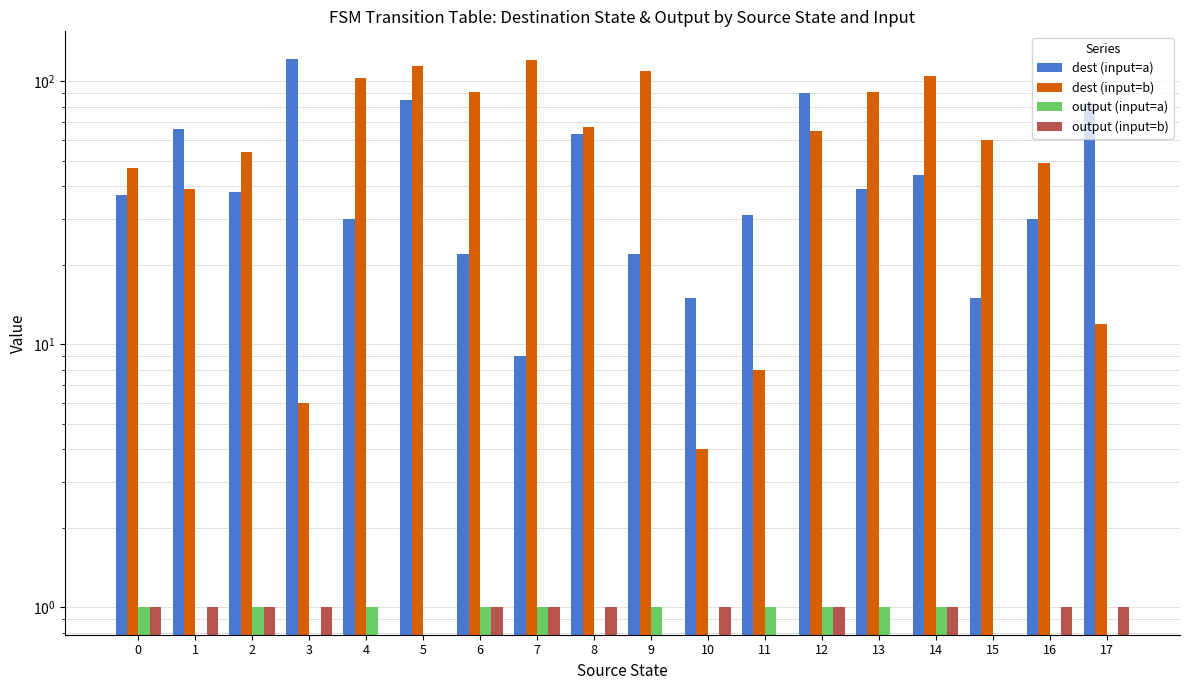

What are all the series names shown in the legend?

dest (input=a), dest (input=b), output (input=a), output (input=b)